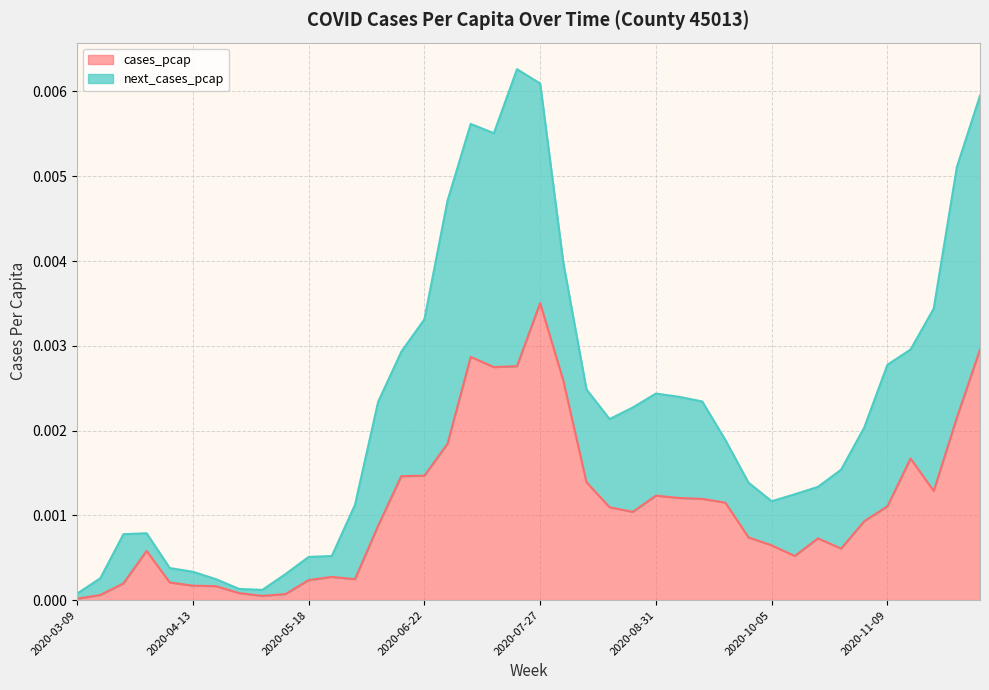

Which category has the lowest value across all series?

2020-03-09